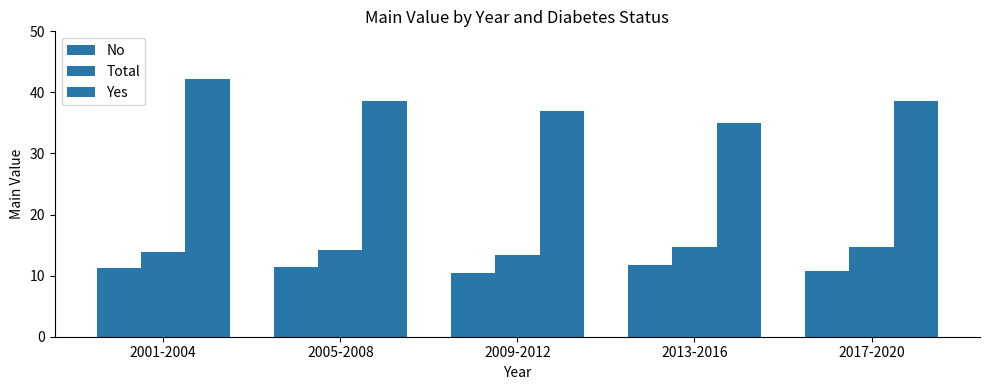

How many categories are shown in the chart?

5